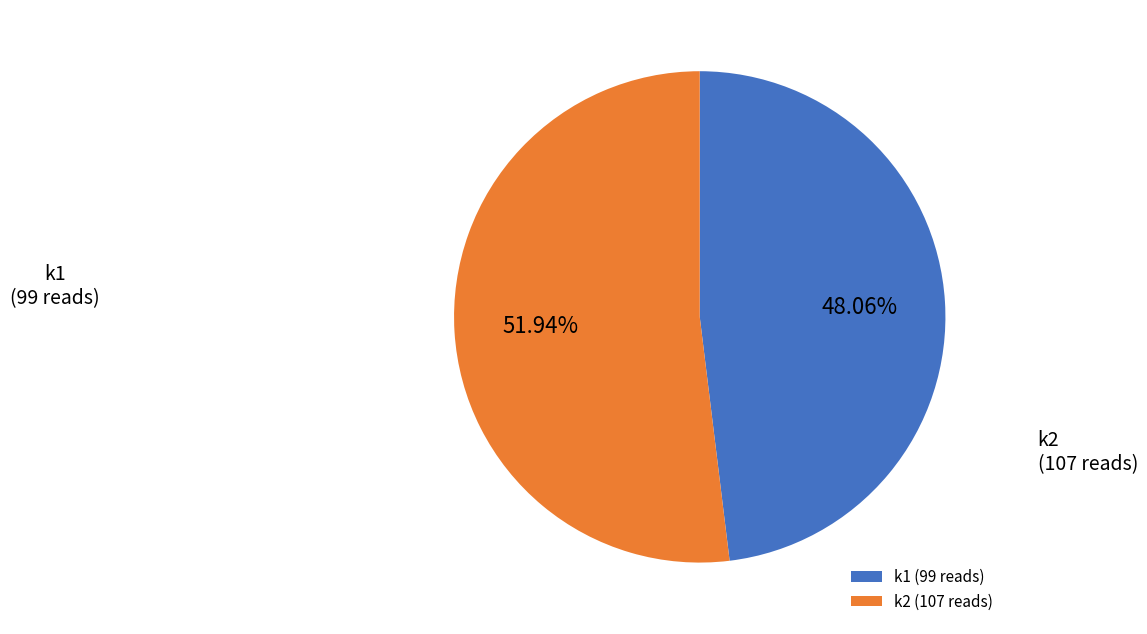

Is there any slice that represents more than half of the pie?

Yes